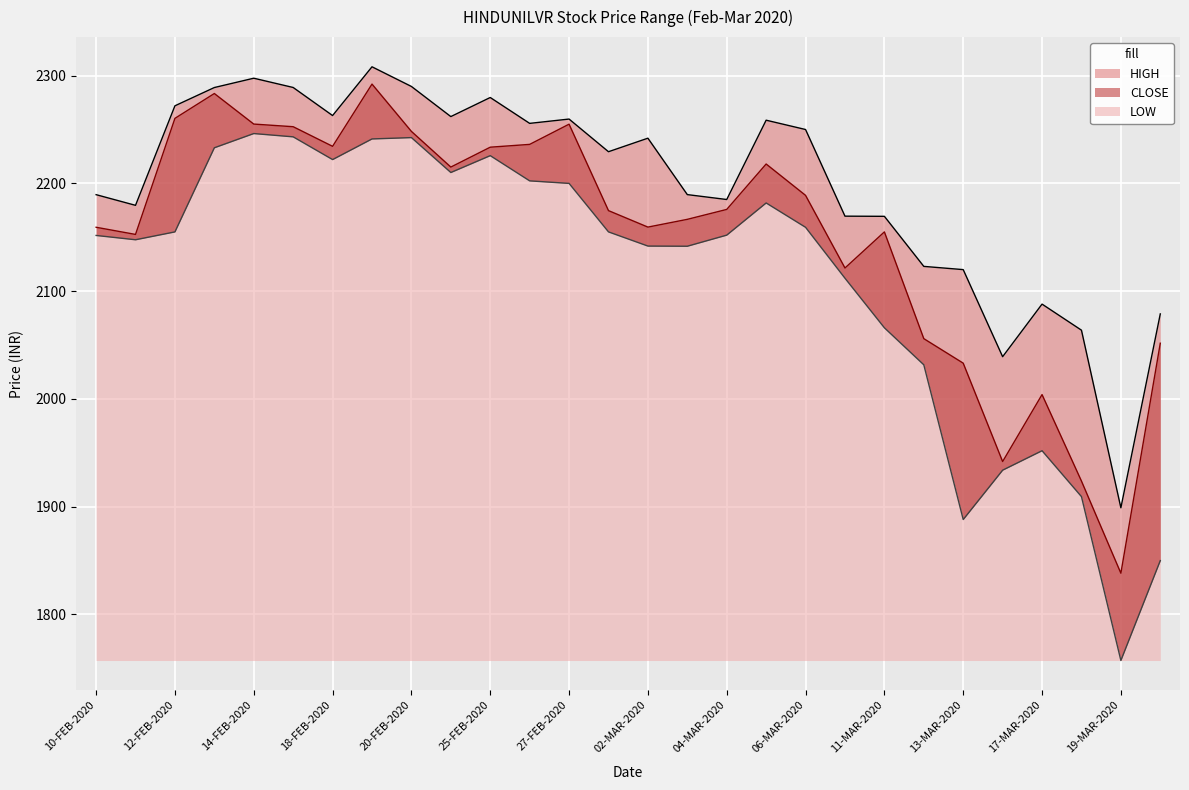

How many data points does each series have?

28